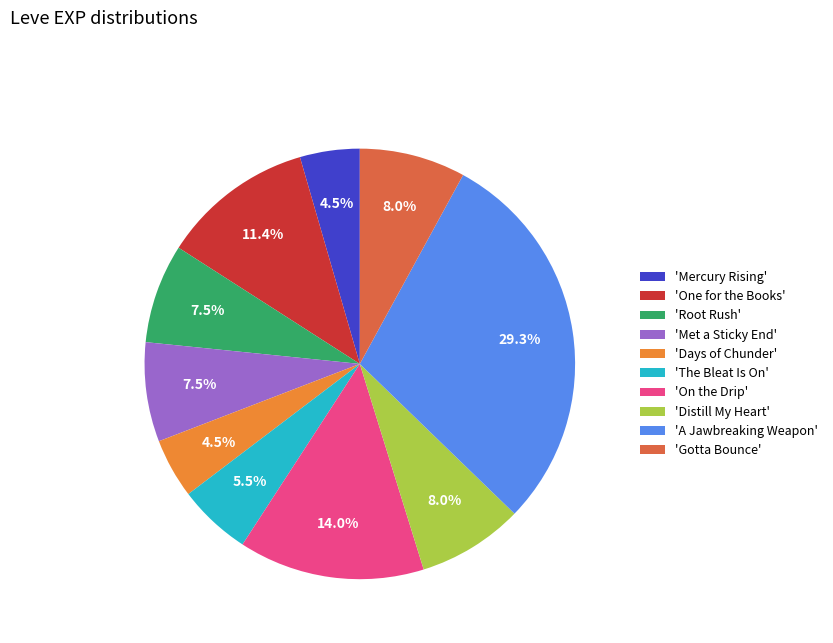

To the nearest percent, what is the difference between the largest and smallest slice percentages?

25%